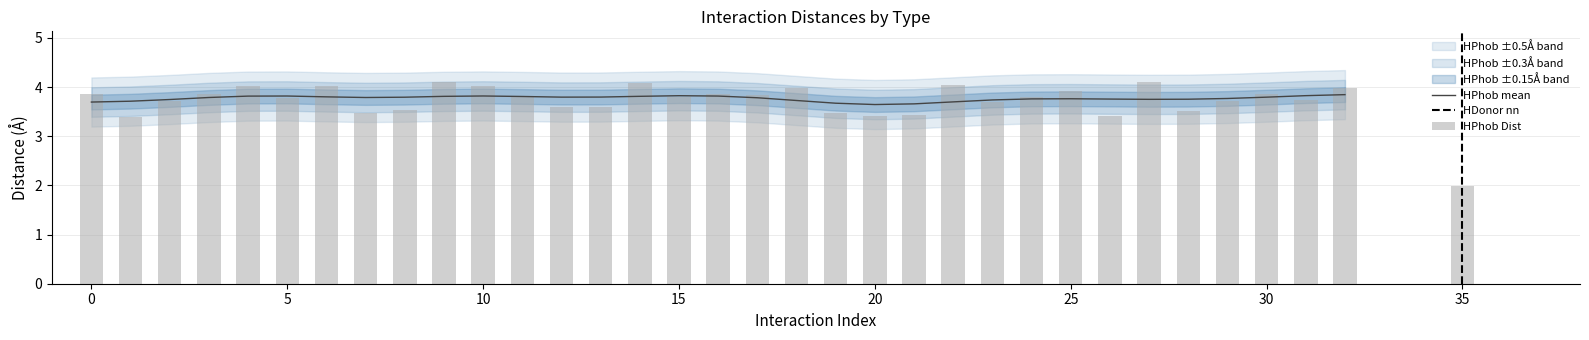

Which category has the highest value across all series?

27